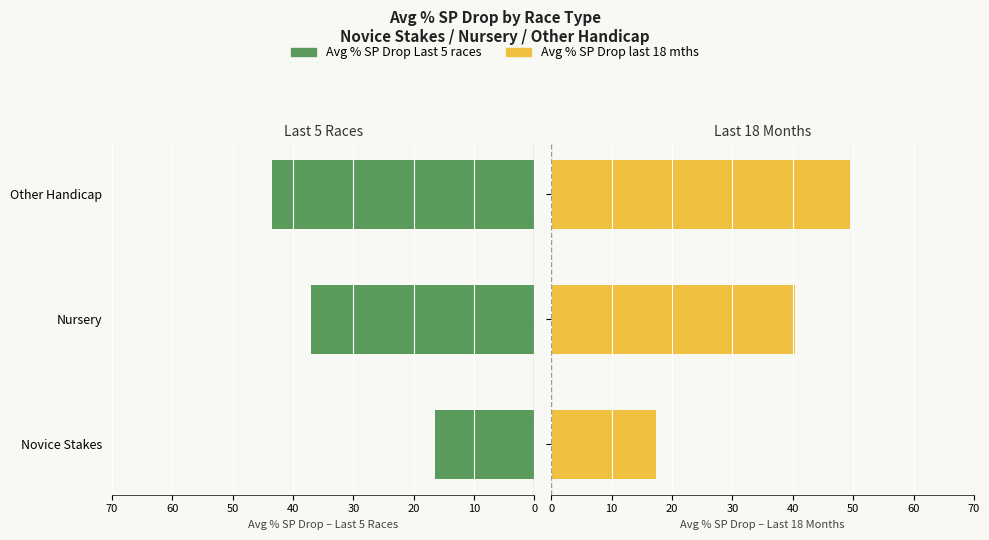

How many data points does each series have?

3